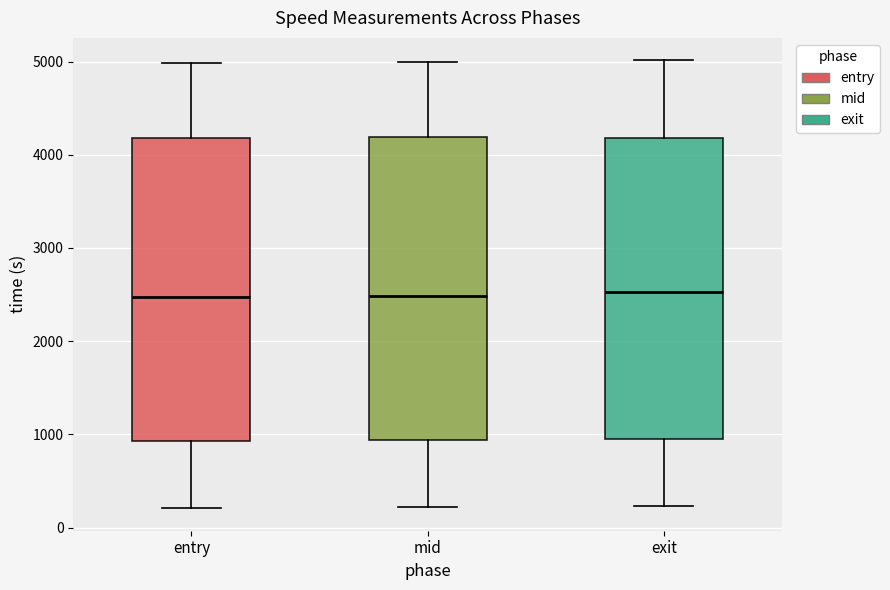

Reading left to right, transcribe this box plot: for each box, give where its median line is, the range the box spans, and where its two whiskers end, as read against the y-axis. The values are not printed on the chart, so give them approximately, as read against the axis.

entry: median 2500, box 900 to 4200, whiskers 200 to 5000
mid: median 2500, box 900 to 4200, whiskers 200 to 5000
exit: median 2500, box 900 to 4200, whiskers 200 to 5000